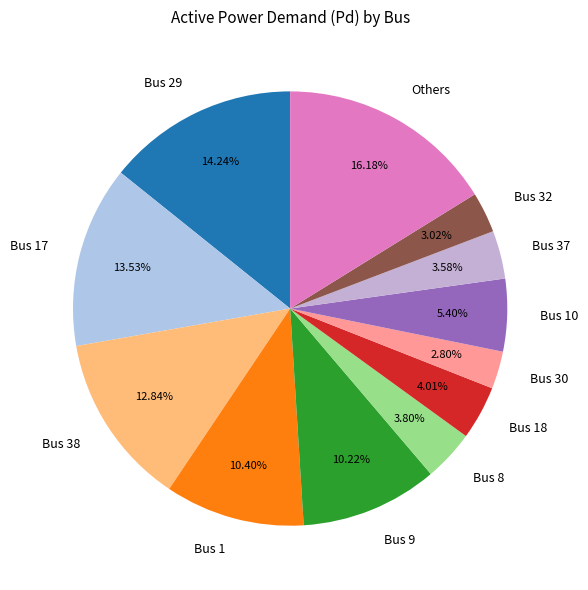

Which category has the biggest portion of the pie?

Others